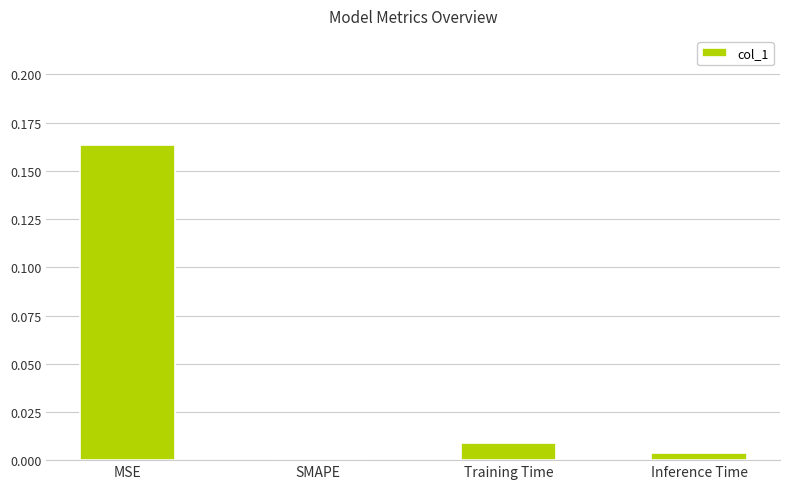

Which label corresponds to the largest value in the chart?

MSE